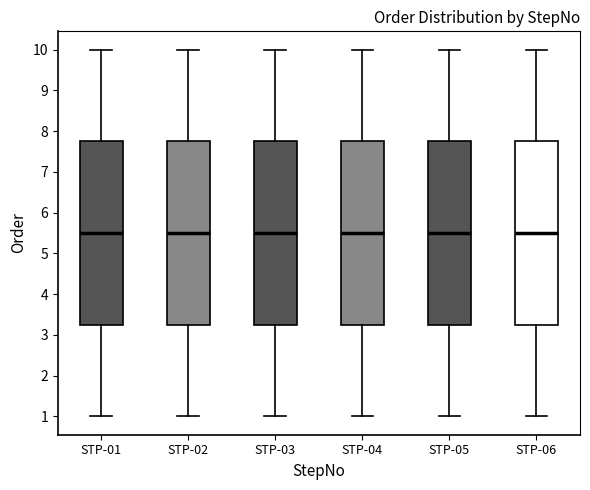

Where does the median line of the box for STP-04 sit on the y-axis? The values are not printed on the chart, so give them approximately, as read against the axis.

5.5